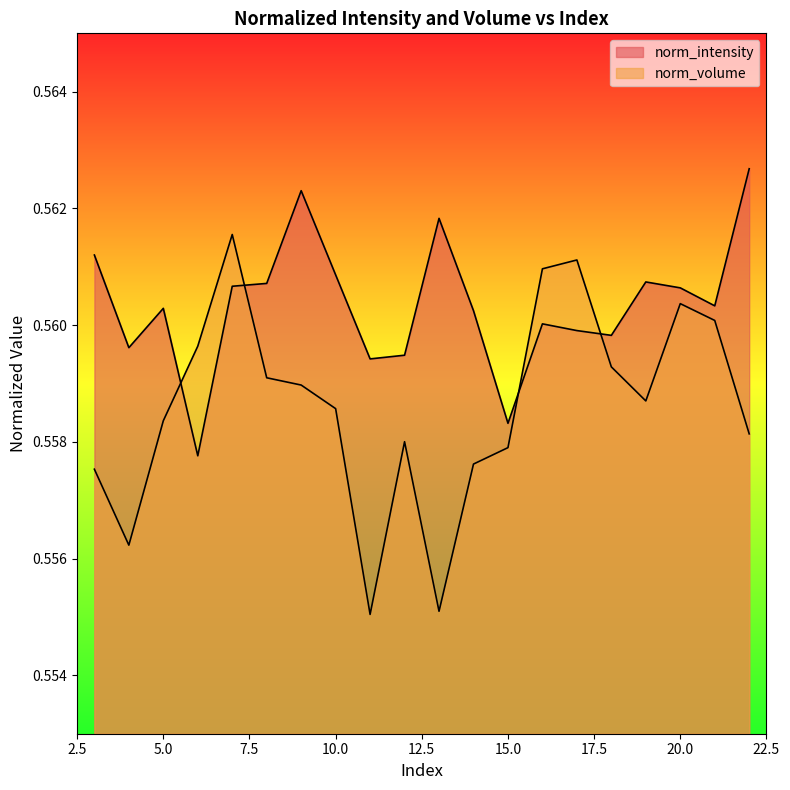

What is the sum of all norm_volume values?

11.2